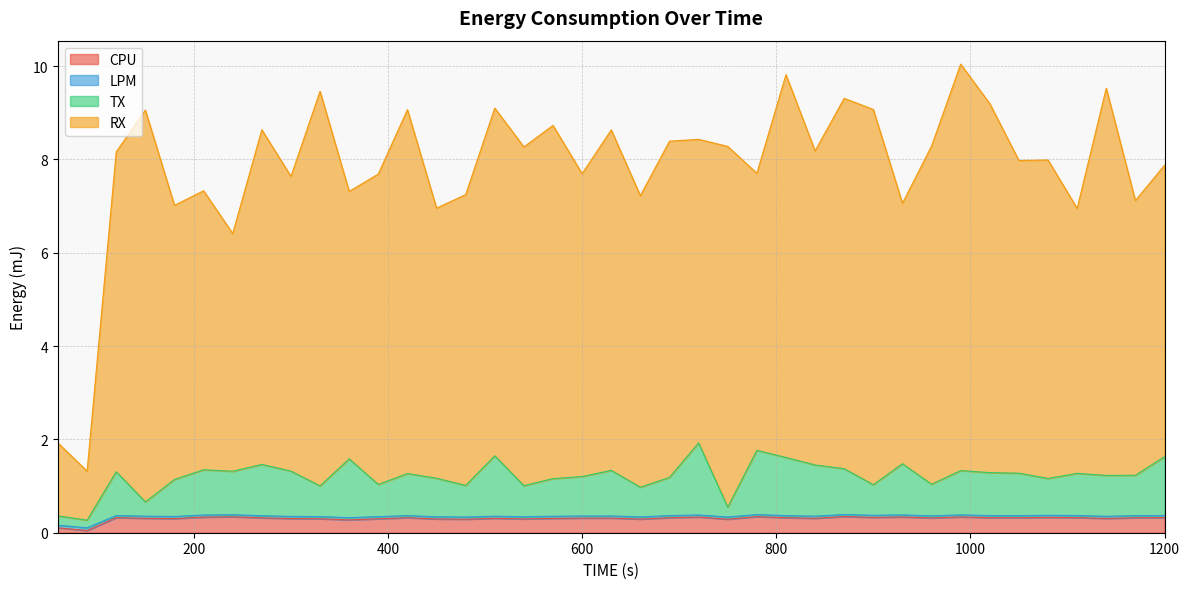

Where is RX nearest to the value 5?

240